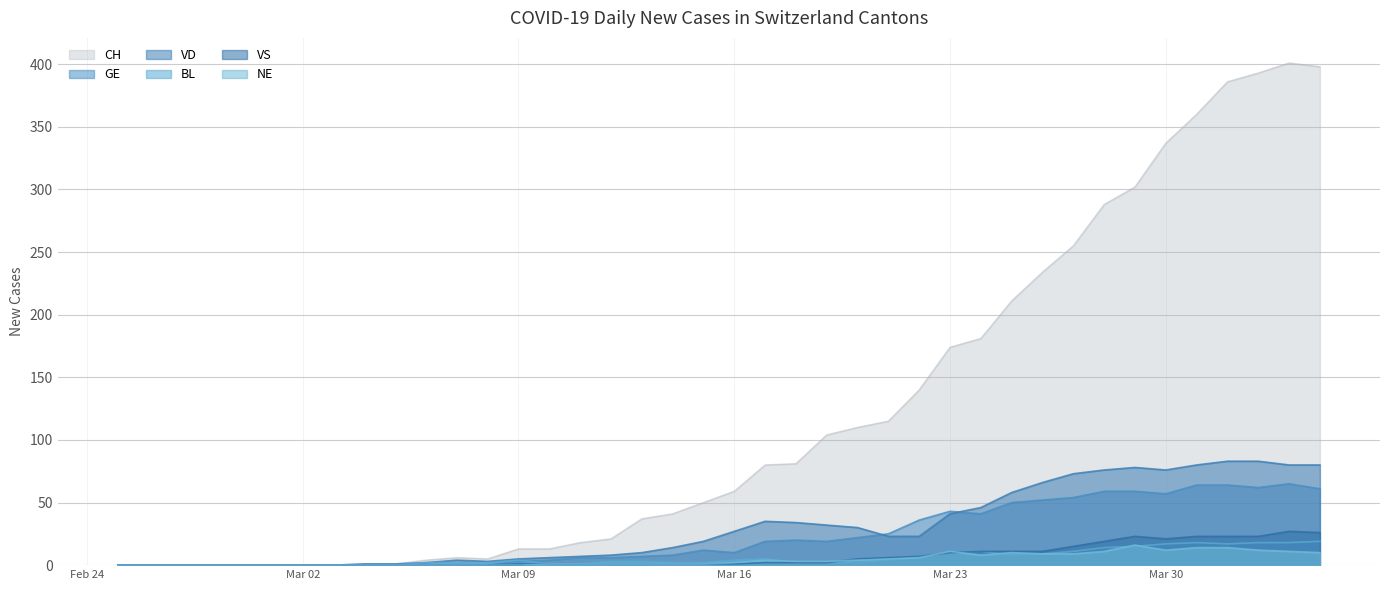

What is the difference between the NE values at 2020-03-15 and 2020-03-28?

10